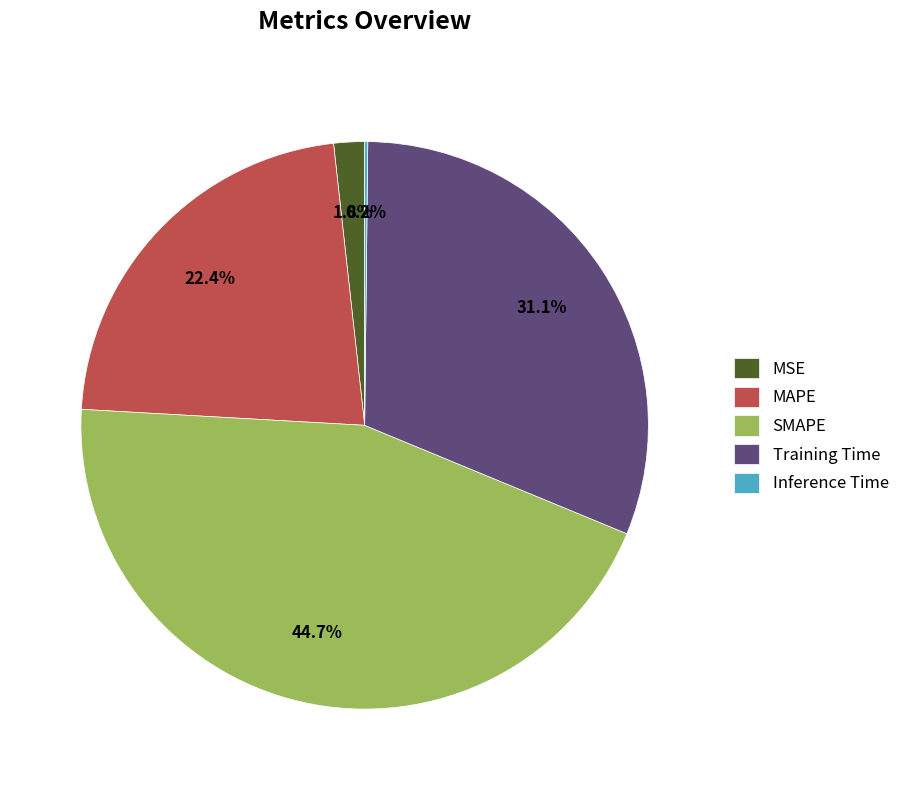

To the nearest percent, what percentage of the pie is MAPE?

22%